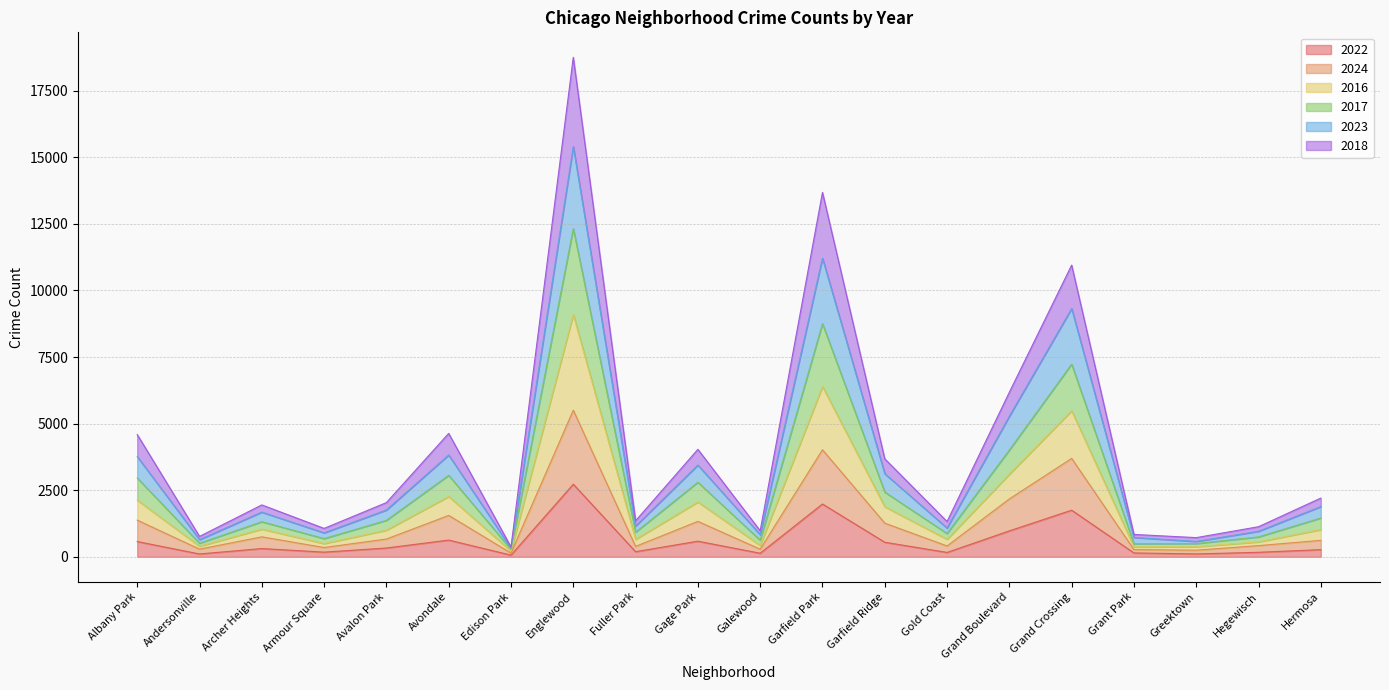

At which category does 2024 reach its first local peak?

Archer Heights